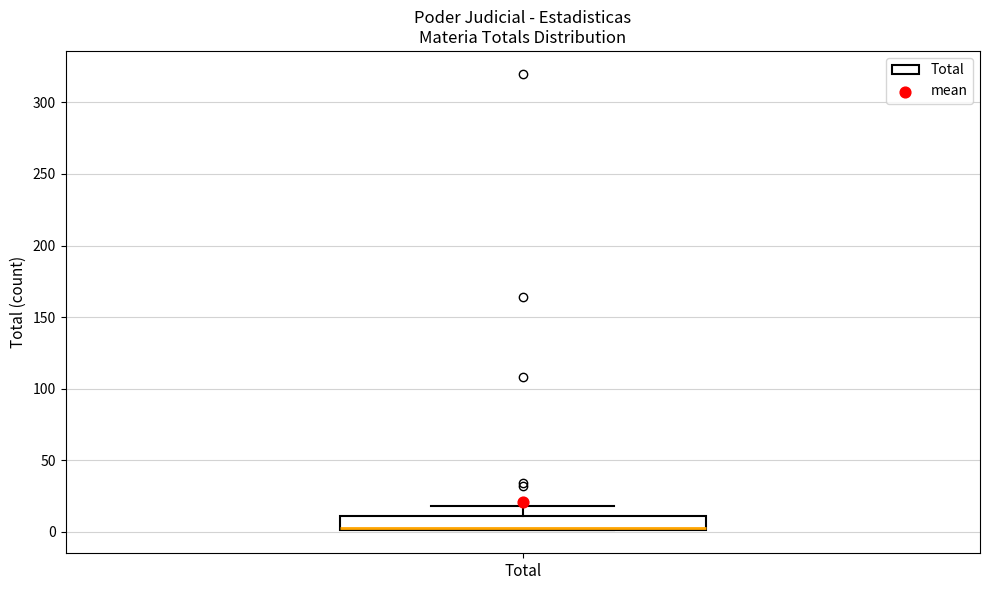

Transcribe this box plot: give where the median line is, the range the box spans, and where the two whiskers end, as read against the y-axis. The values are not printed on the chart, so give them approximately, as read against the axis.

median 5, box 0 to 10, whiskers 0 to 20